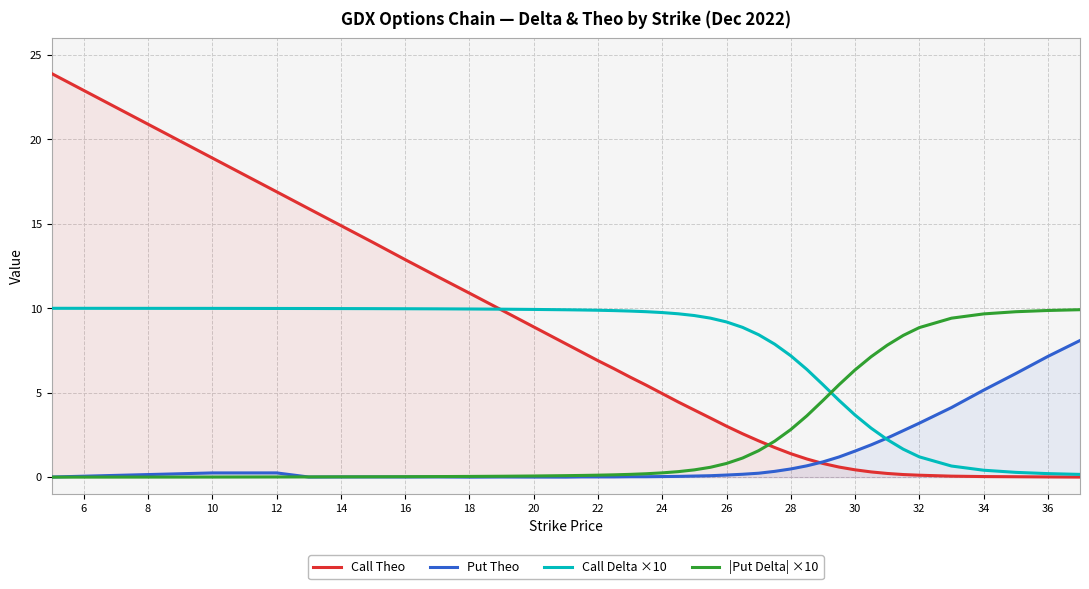

Which series changed the most between 12 and 34?

Call Theo